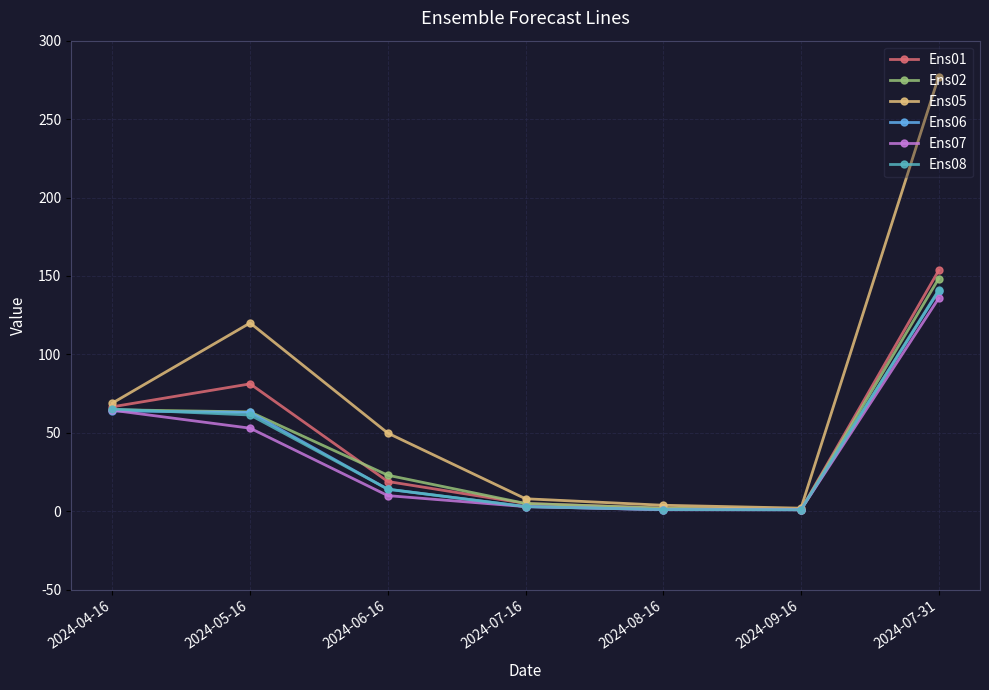

What is the difference between the maximum and minimum values in the Ens08 series?

140.0